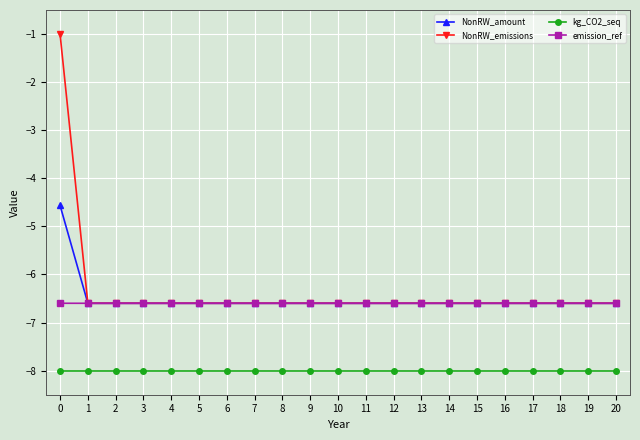

What is the value of the kg_CO2_seq point at the 10th from the left?

-8.0